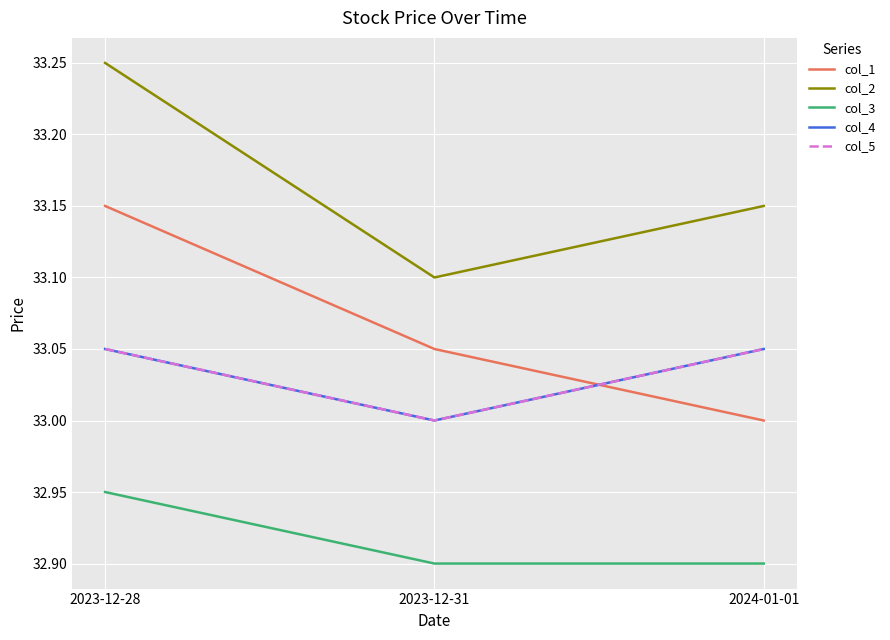

Rank the categories by col_5 value from lowest to highest.

2023-12-31, 2023-12-28, 2024-01-01